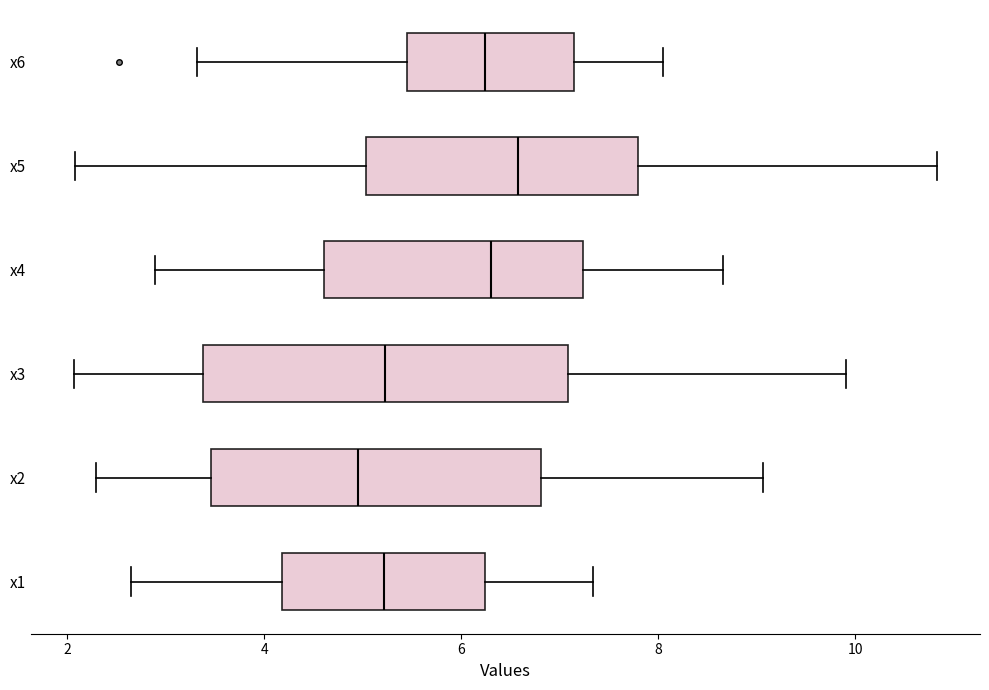

Reading bottom to top, transcribe this box plot: for each box, give where its median line is, the range the box spans, and where its two whiskers end, as read against the x-axis. The values are not printed on the chart, so give them approximately, as read against the axis.

x1: median 5.2, box 4.2 to 6.2, whiskers 2.6 to 7.4
x2: median 5.0, box 3.4 to 6.8, whiskers 2.2 to 9.0
x3: median 5.2, box 3.4 to 7.0, whiskers 2.0 to 10.0
x4: median 6.4, box 4.6 to 7.2, whiskers 2.8 to 8.6
x5: median 6.6, box 5.0 to 7.8, whiskers 2.0 to 10.8
x6: median 6.2, box 5.4 to 7.2, whiskers 3.4 to 8.0